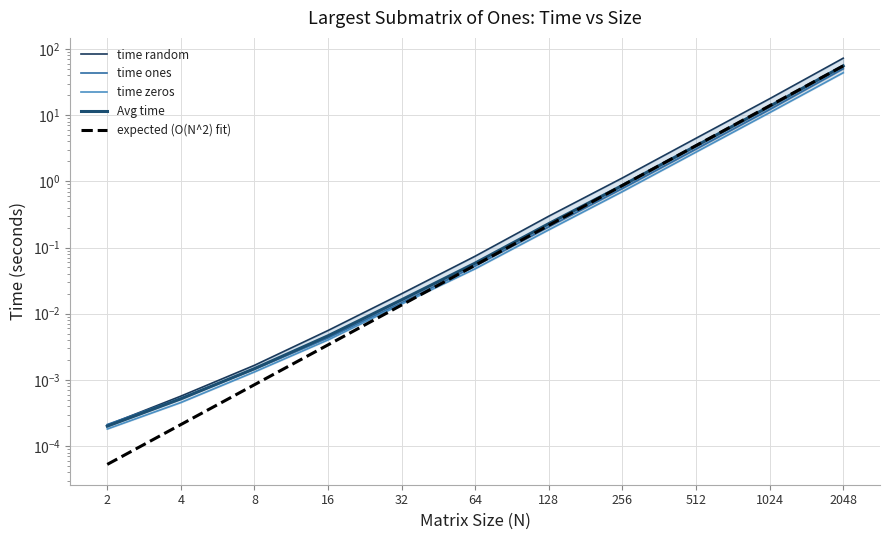

Is the value of expected (O(N^2) fit) at 128 greater than the value of time ones at 64?

Yes